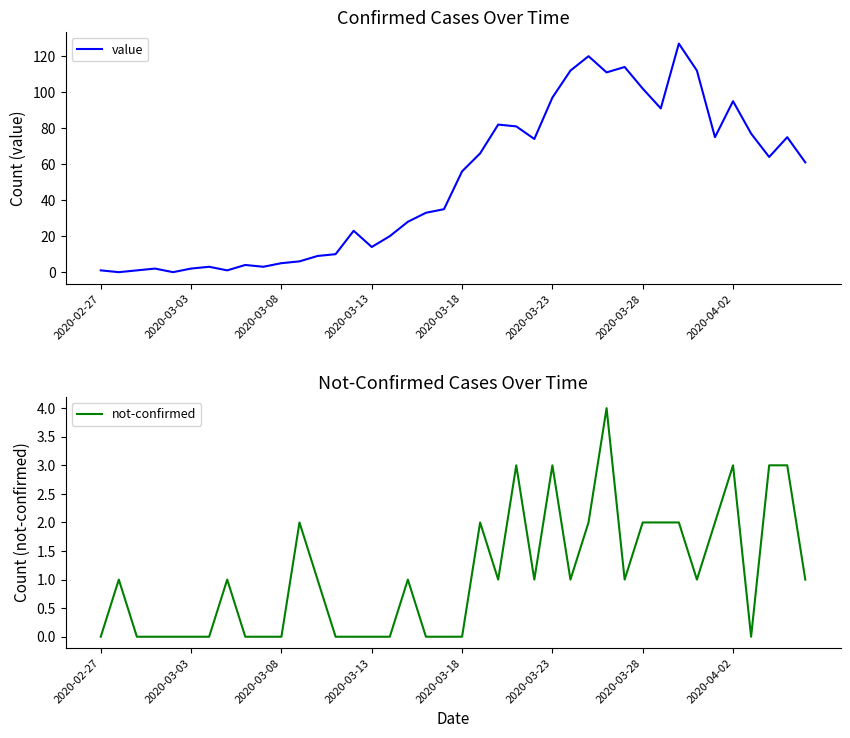

Is it true that value equals 97 at 2020-03-23?

True